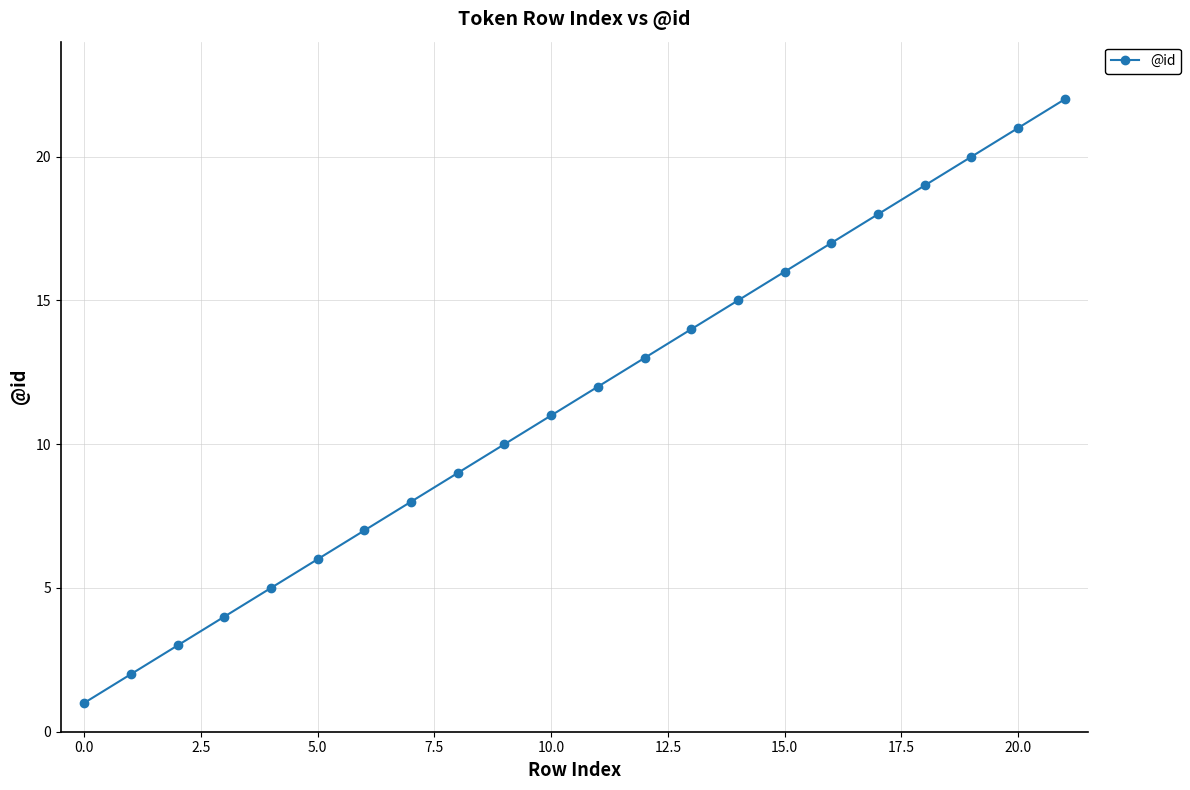

What is the maximum value shown in the chart?

22